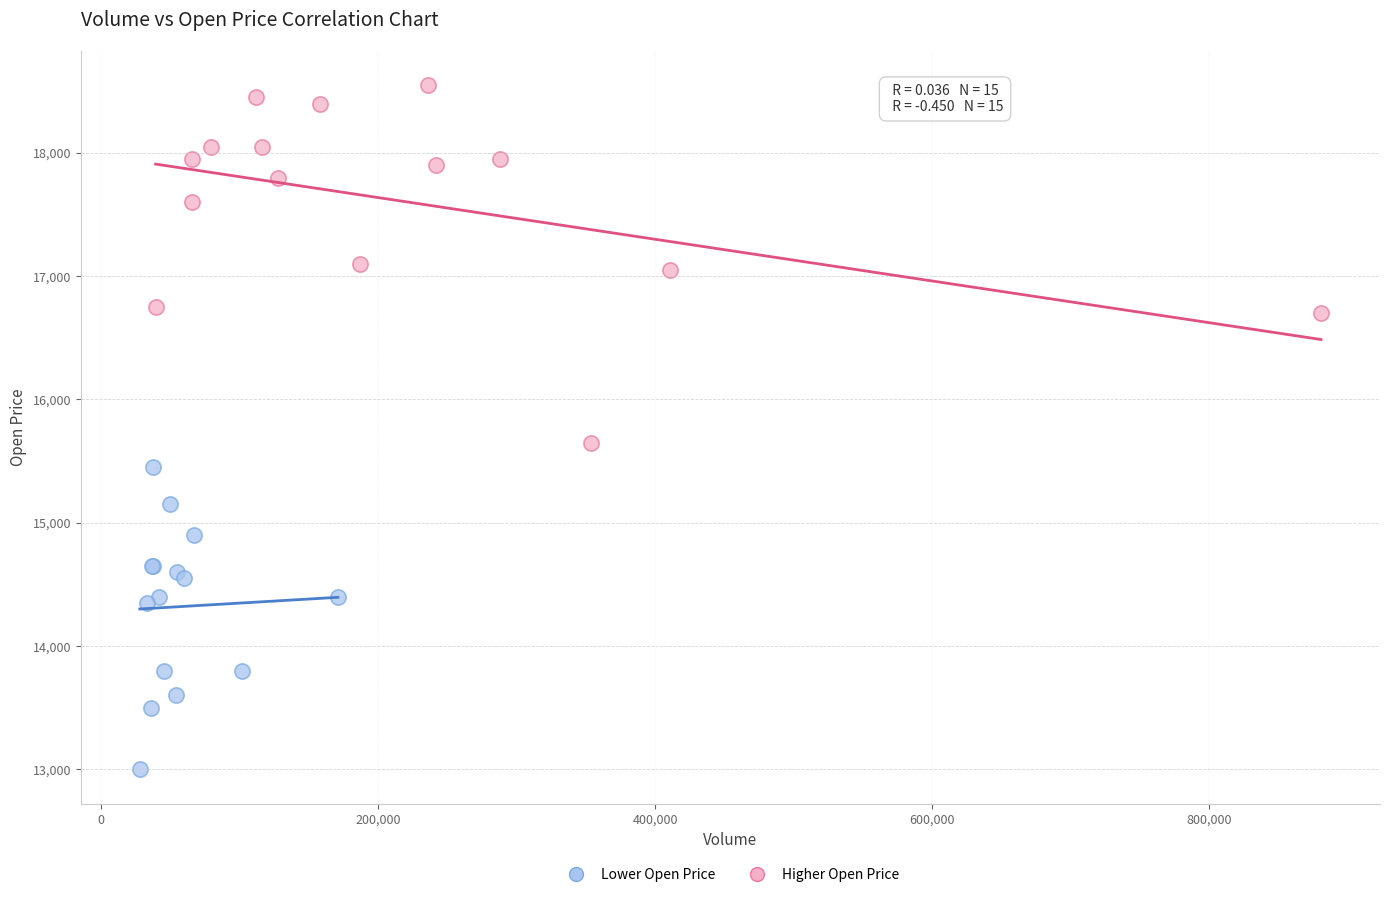

Which series contains the highest Y value?

Higher Open Price